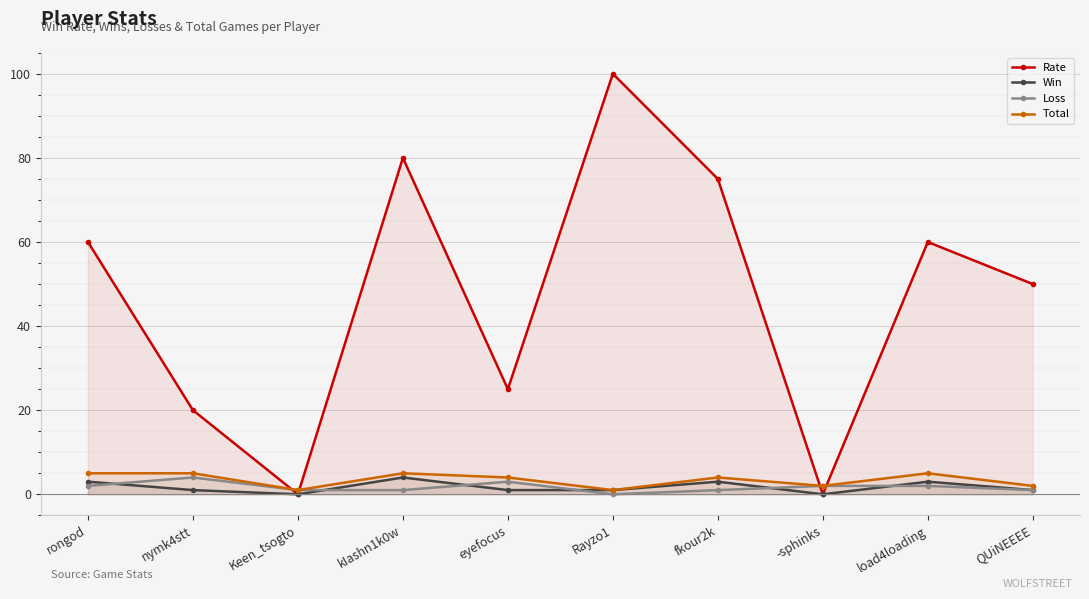

At which label is Loss closest to 2?

rongod